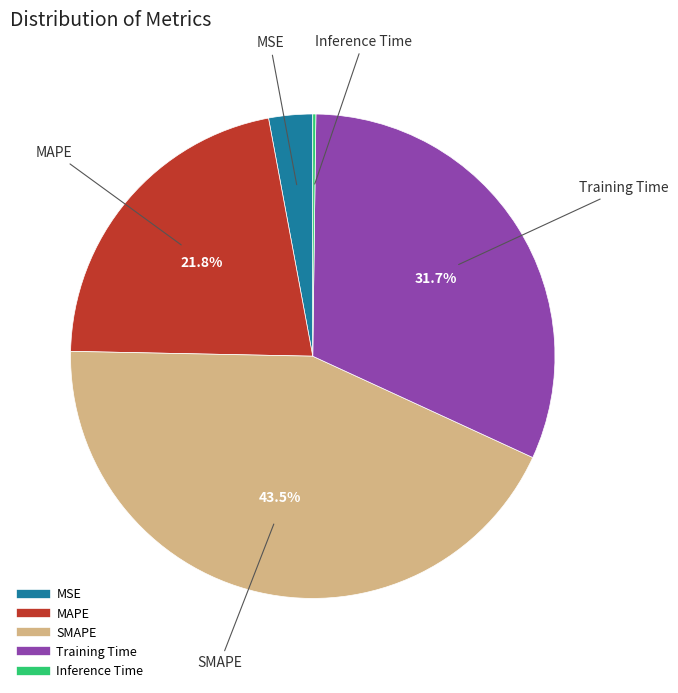

Does any single category account for the majority?

No